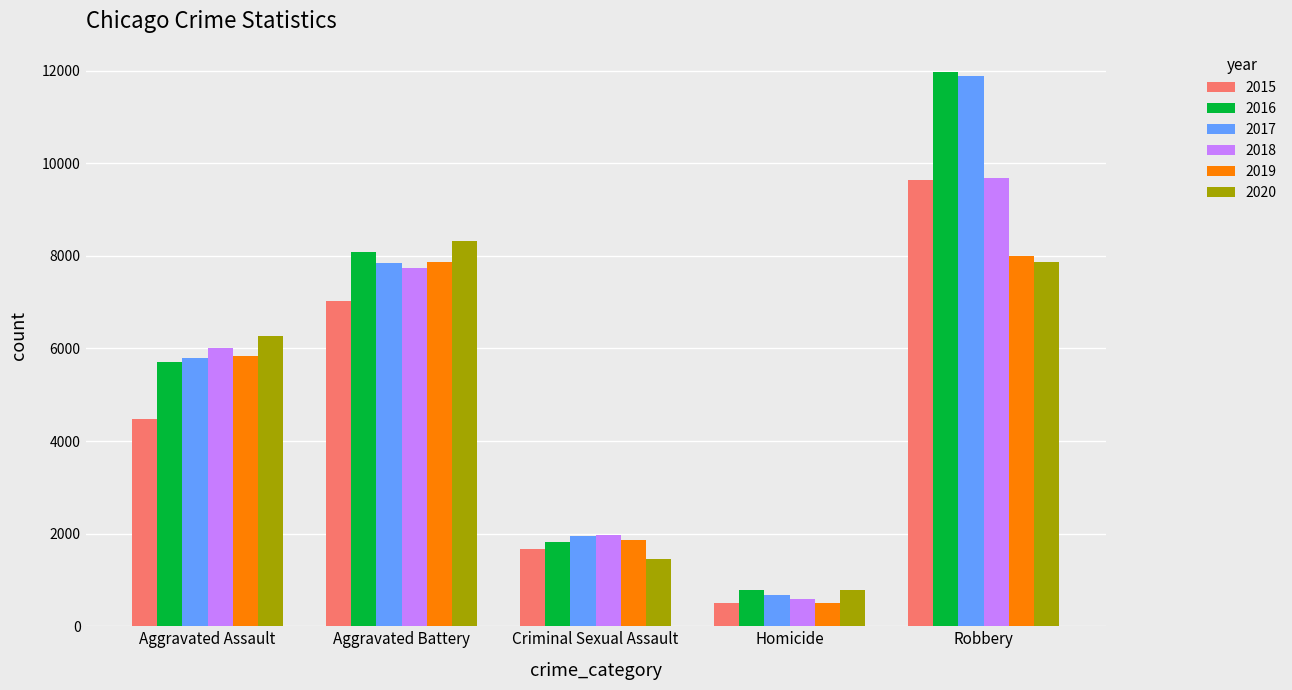

Reading right to left, what are all the values shown in this chart?

2015: 9638	496	1663	7018	4480
2016: 11960	786	1815	8085	5712
2017: 11880	672	1938	7845	5793
2018: 9679	589	1969	7735	6001
2019: 7994	498	1870	7857	5840
2020: 7856	787	1446	8319	6263